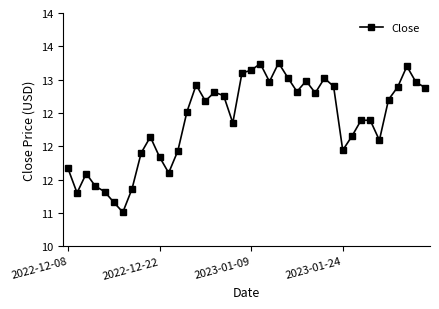

How many points are lower than both their immediate neighbors (excluding endpoints)?

10